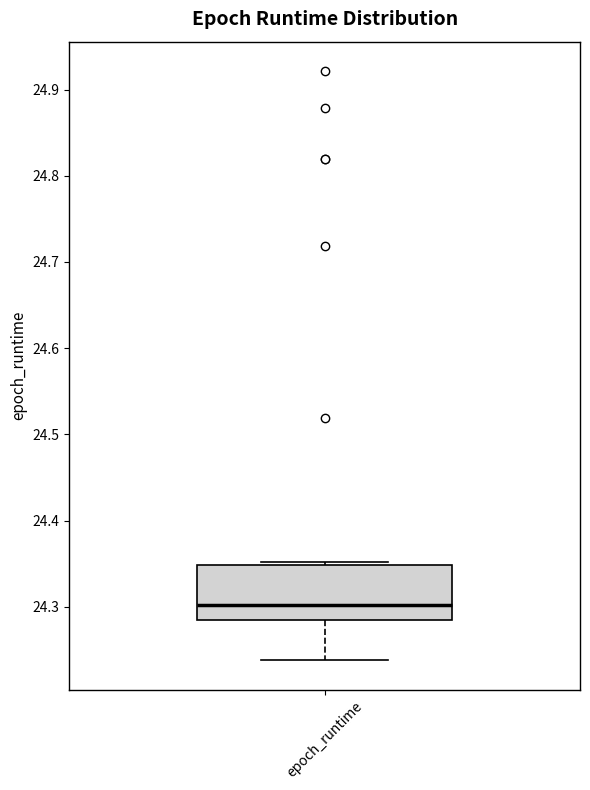

Where does the median line of the box for epoch_runtime sit on the y-axis? The values are not printed on the chart, so give them approximately, as read against the axis.

24.30